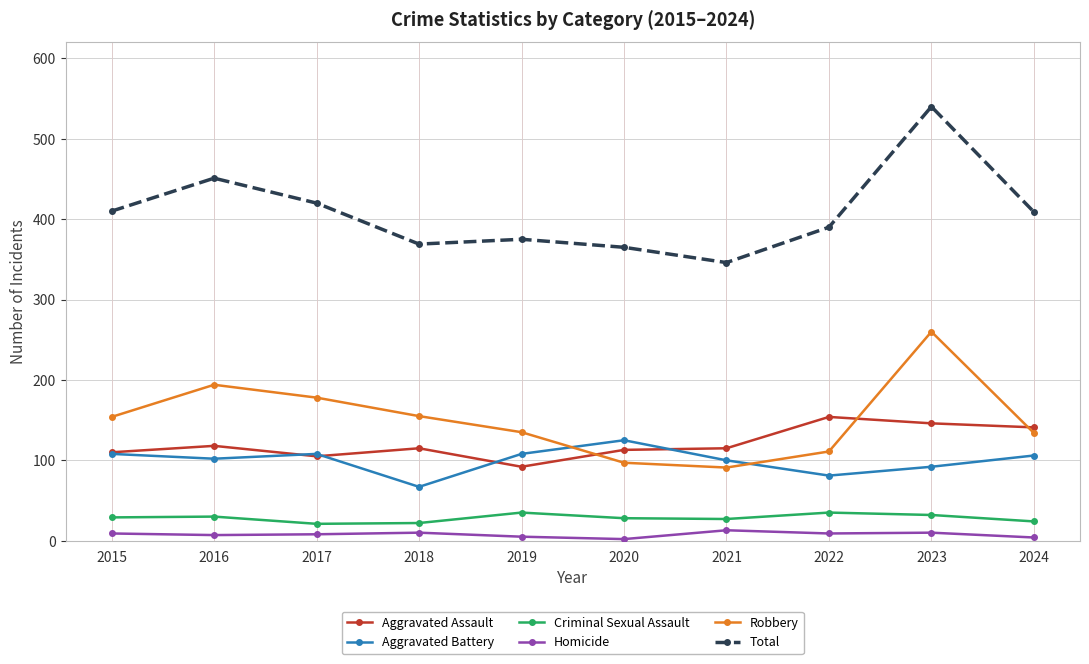

True or false: Aggravated Assault has a value of 194 at 2015.

False